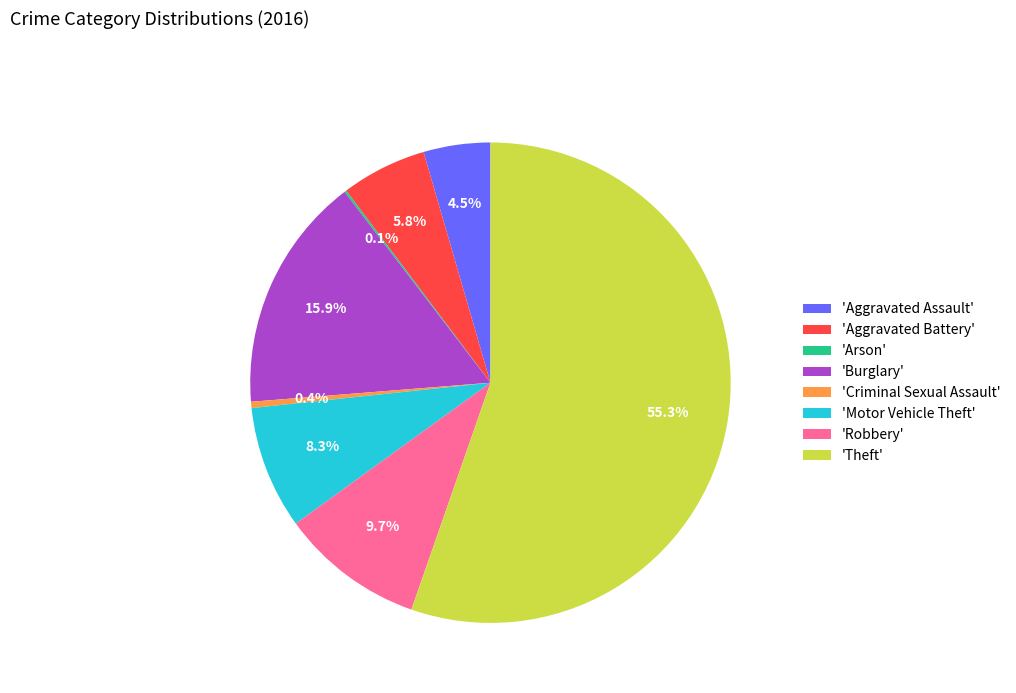

Between 'Aggravated Battery' and 'Motor Vehicle Theft', which is larger?

'Motor Vehicle Theft'